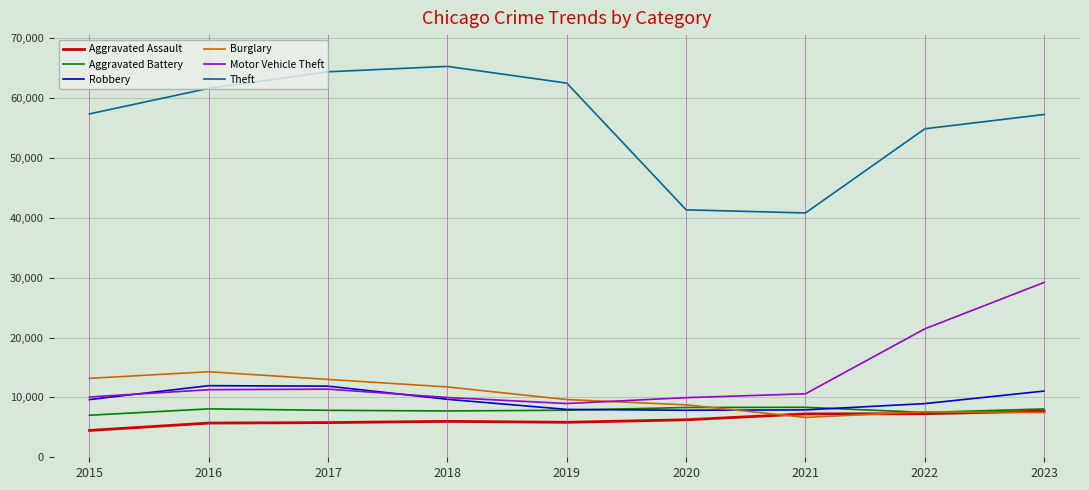

Which label corresponds to the largest value in the chart?

2018